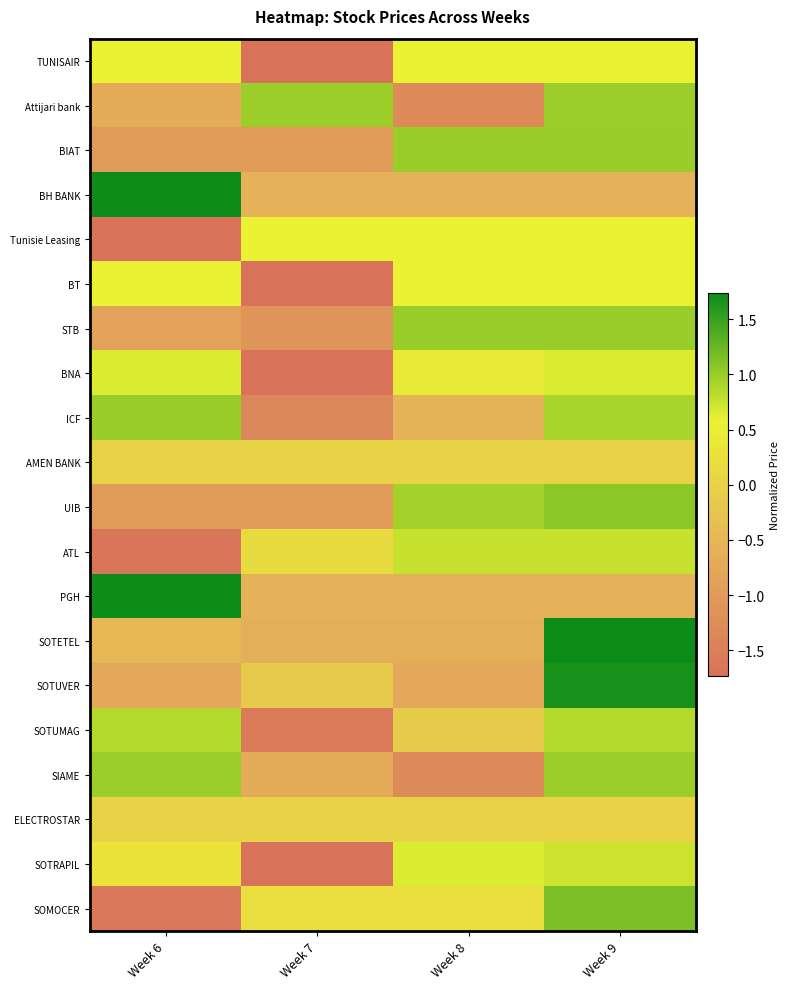

What is the minimum value shown in the chart?

-1.7